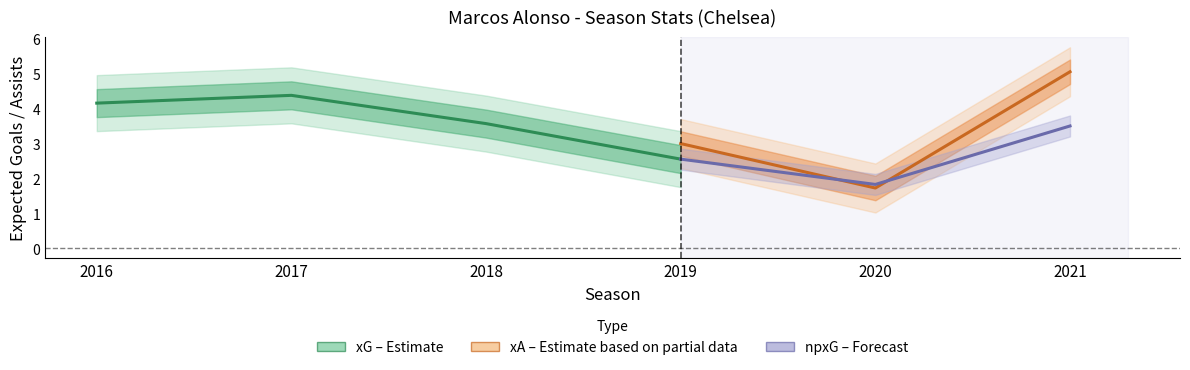

What value does the npxG series have at 2019?

2.5